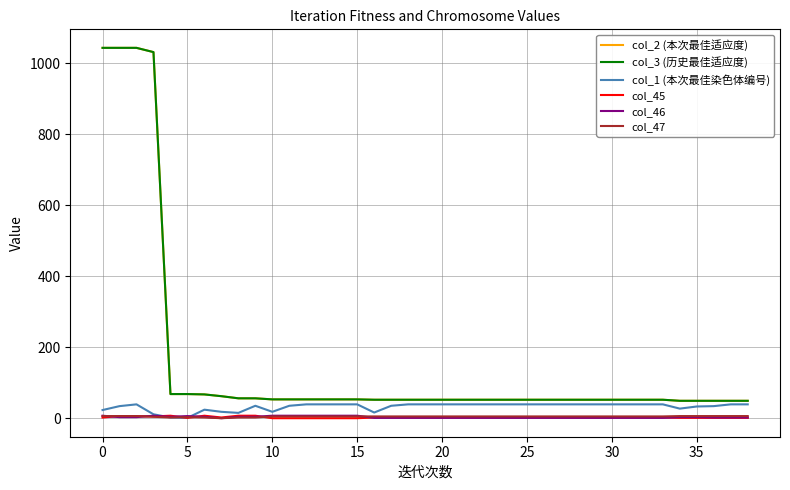

Is this an area chart (filled region under the line)?

No